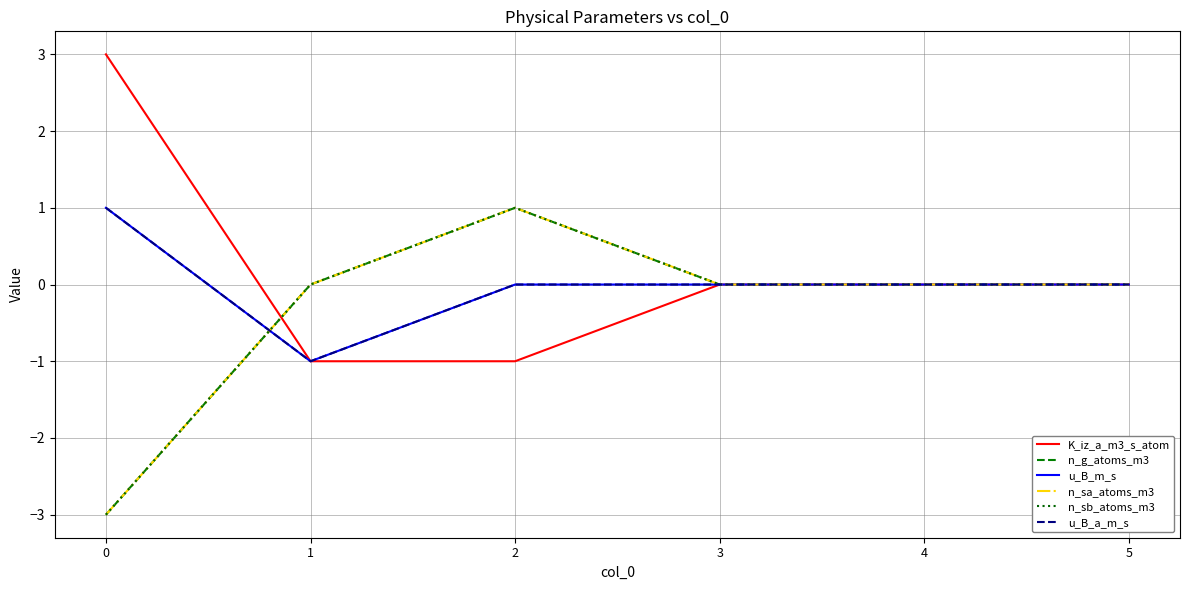

Does the chart display data point markers on the line(s)?

No